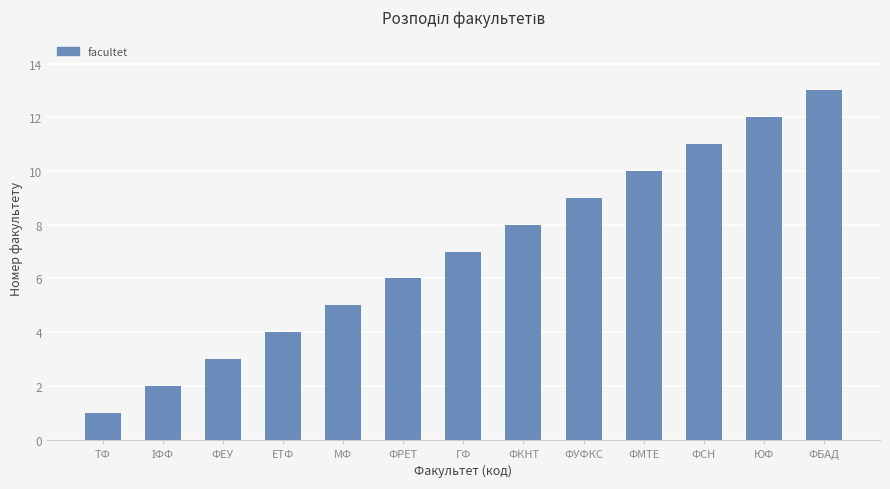

What is the sum of all values?

91